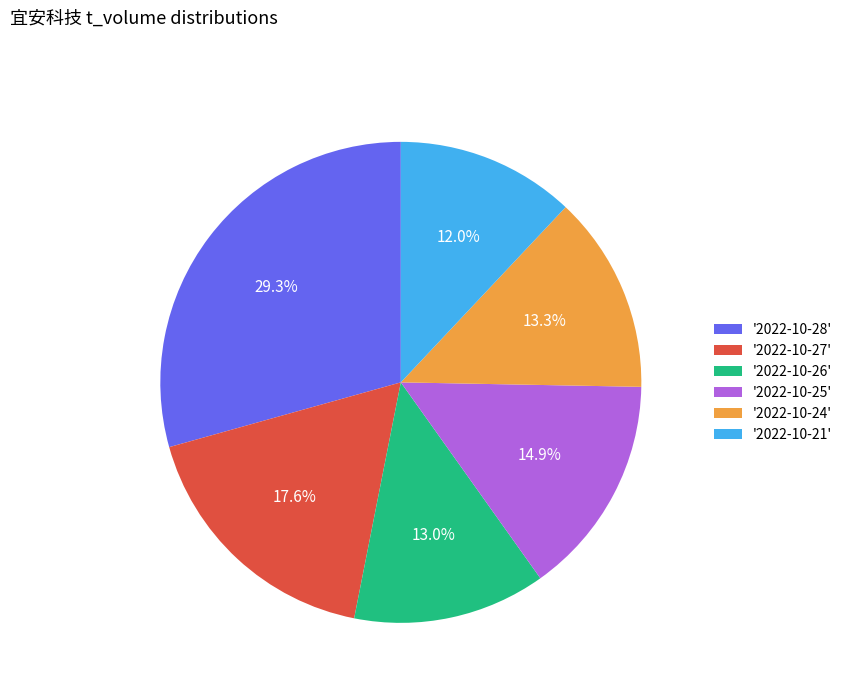

How many segments does this pie chart have?

6